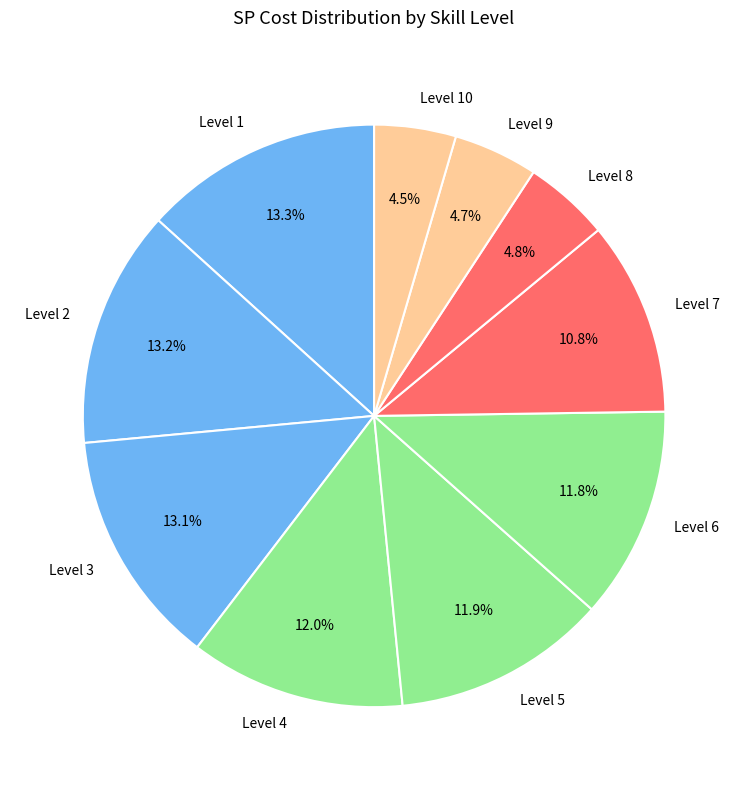

How many segments does this pie chart have?

10